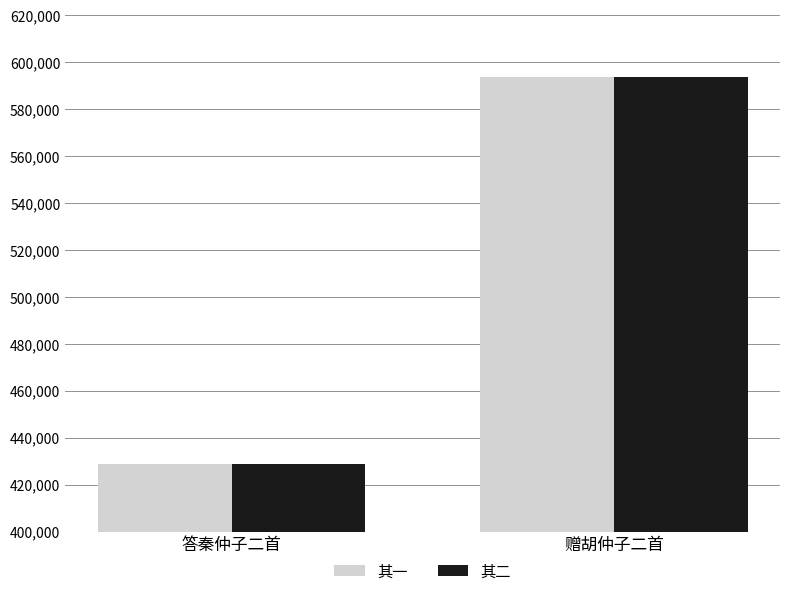

Rank the categories by 其一 value from lowest to highest.

答秦仲子二首, 赠胡仲子二首